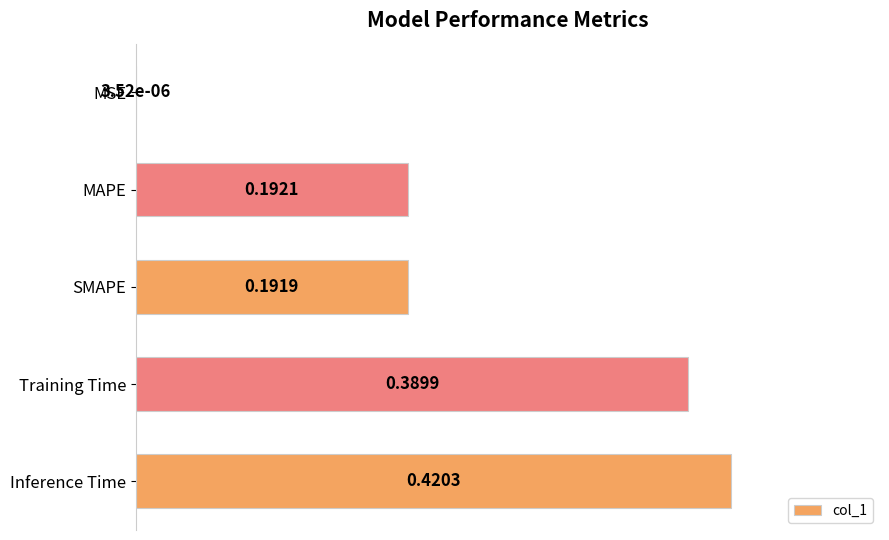

At which category does the chart reach its peak across all series?

Inference Time